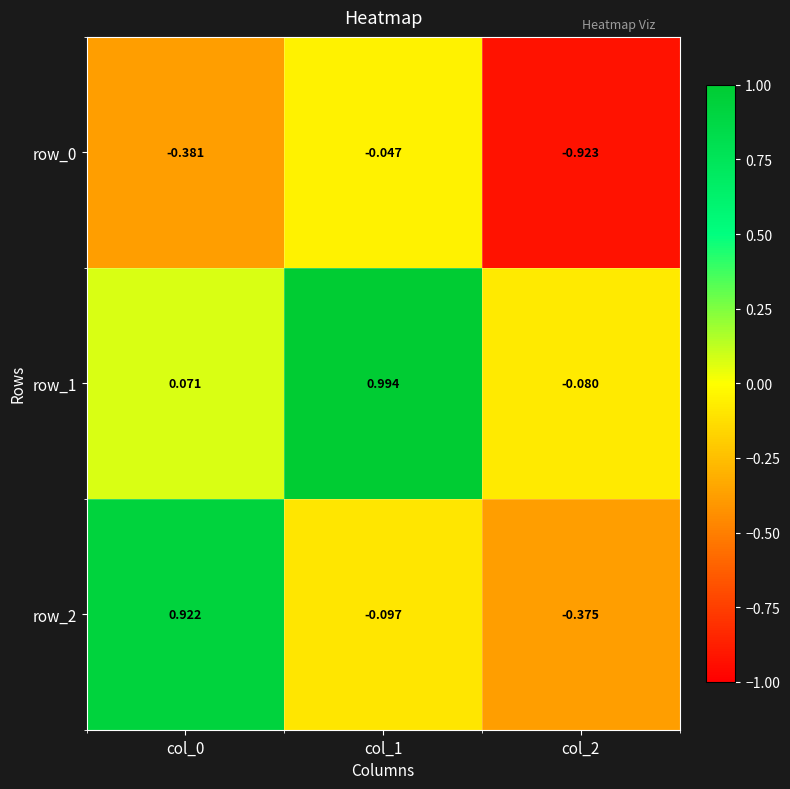

Which series changed the most between col_1 and col_2?

row_1